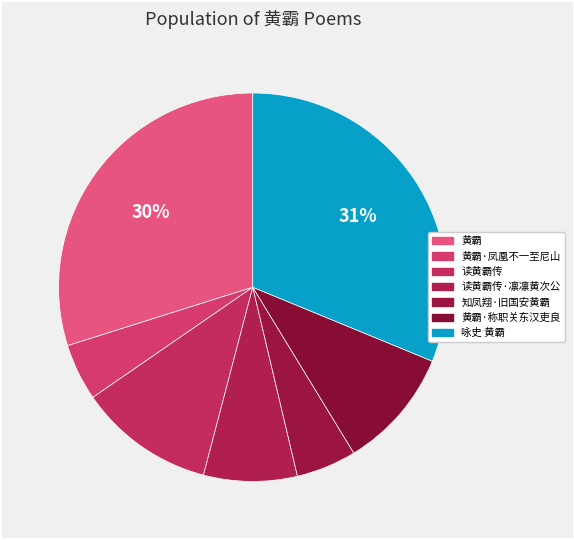

How many slices are in this pie chart?

7